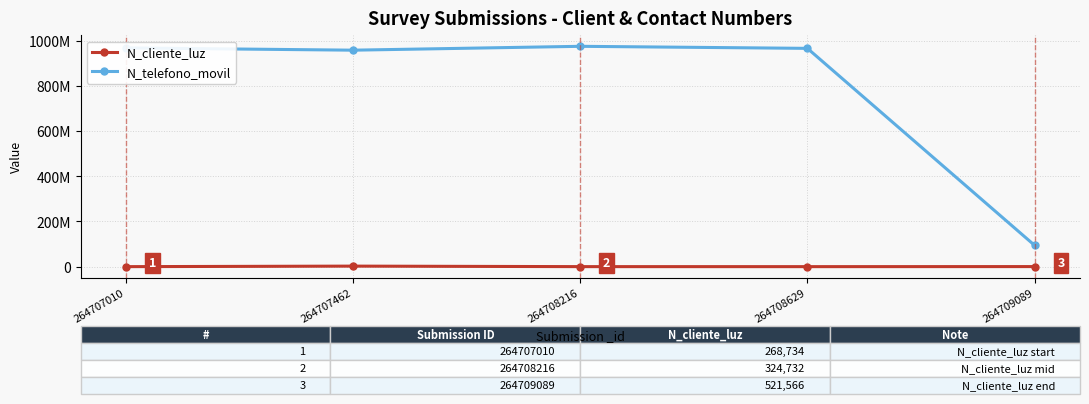

What is the greatest value displayed?

974523233